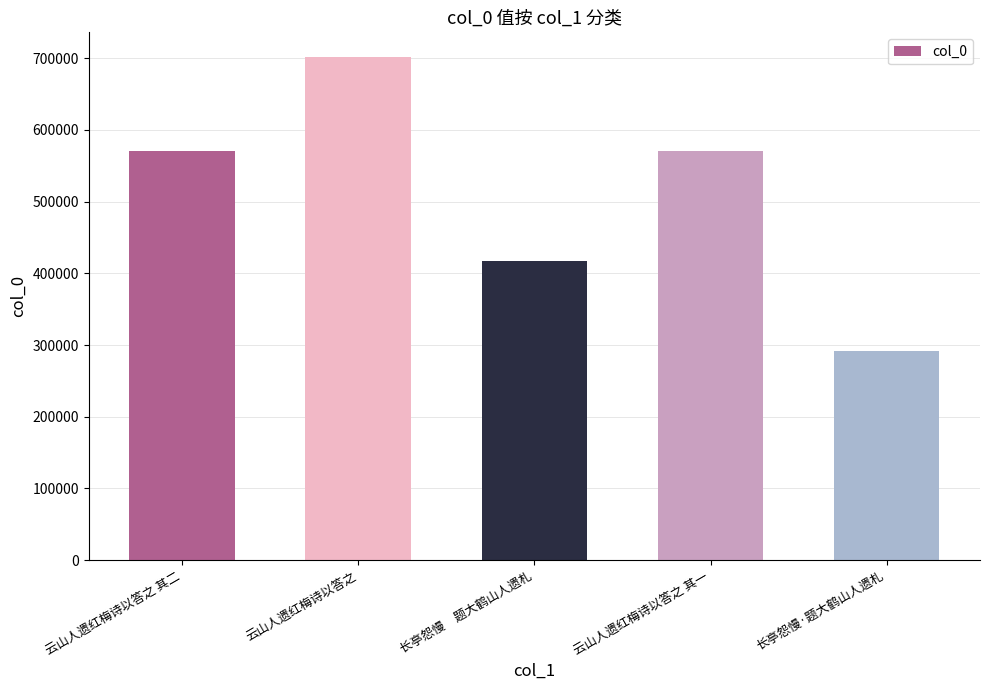

Which category has the highest value across all series?

云山人遗红梅诗以答之